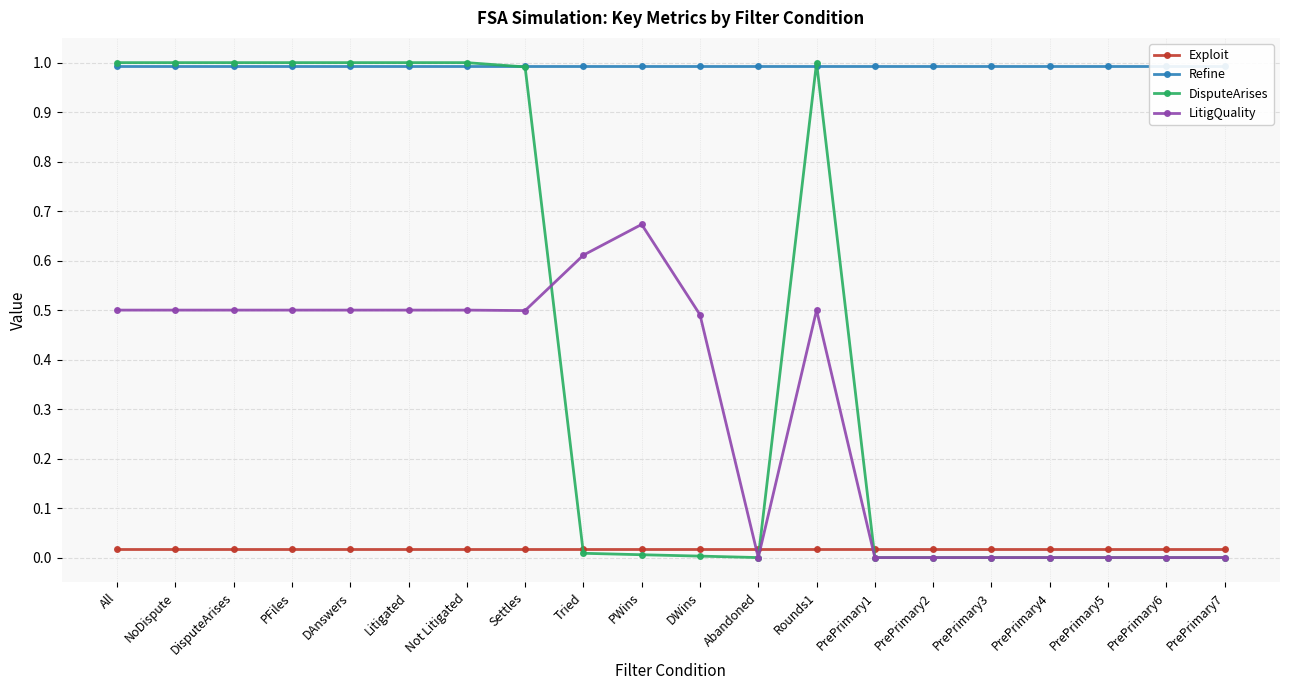

Is the value of DisputeArises at PFiles greater than the value of LitigQuality at DisputeArises?

Yes